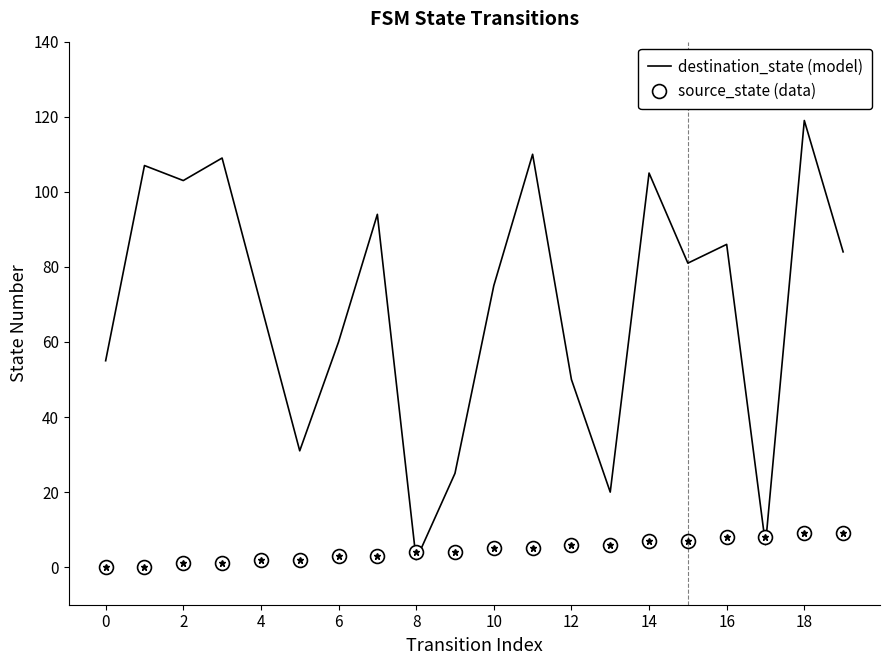

What is the difference between the second highest and minimum values in the source_state (data) series?

9